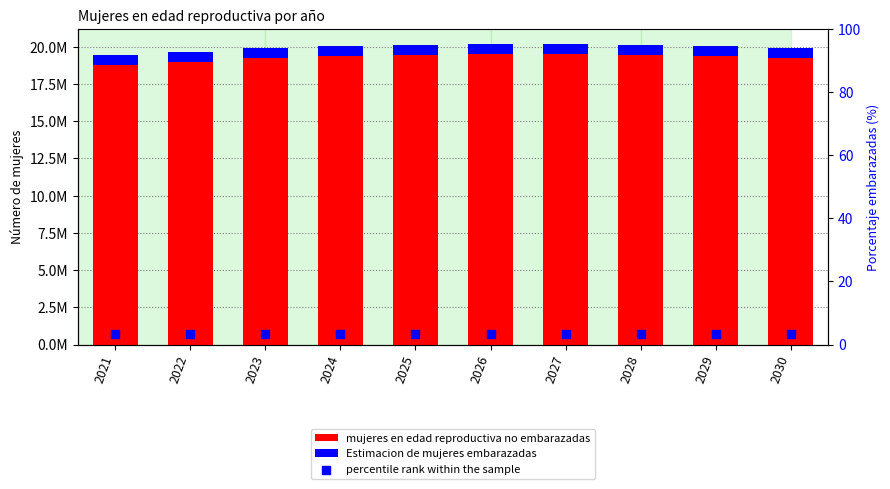

Which series has the largest total across all categories?

mujeres en edad reproductiva no embarazadas